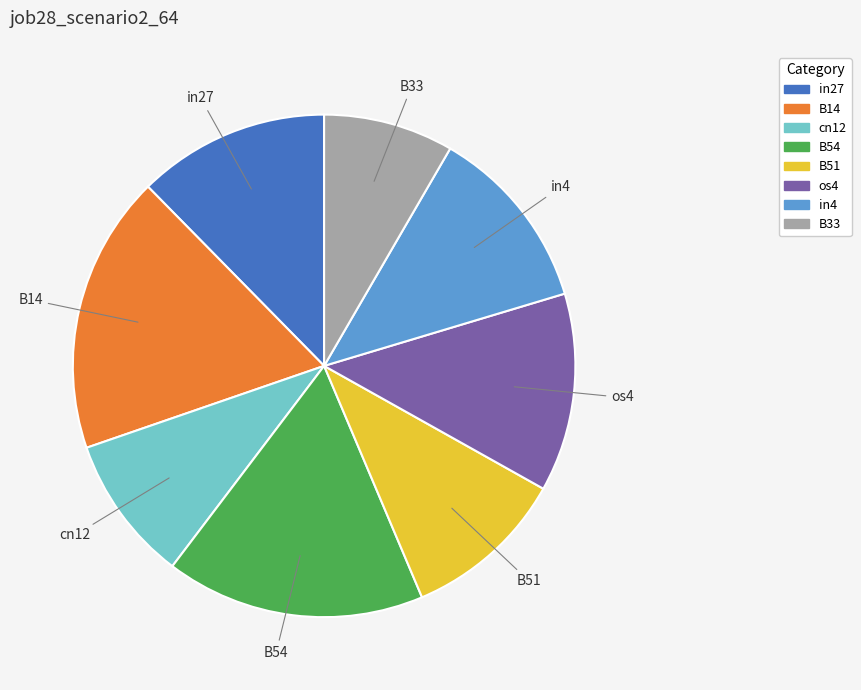

What is the largest slice in the pie chart?

B14